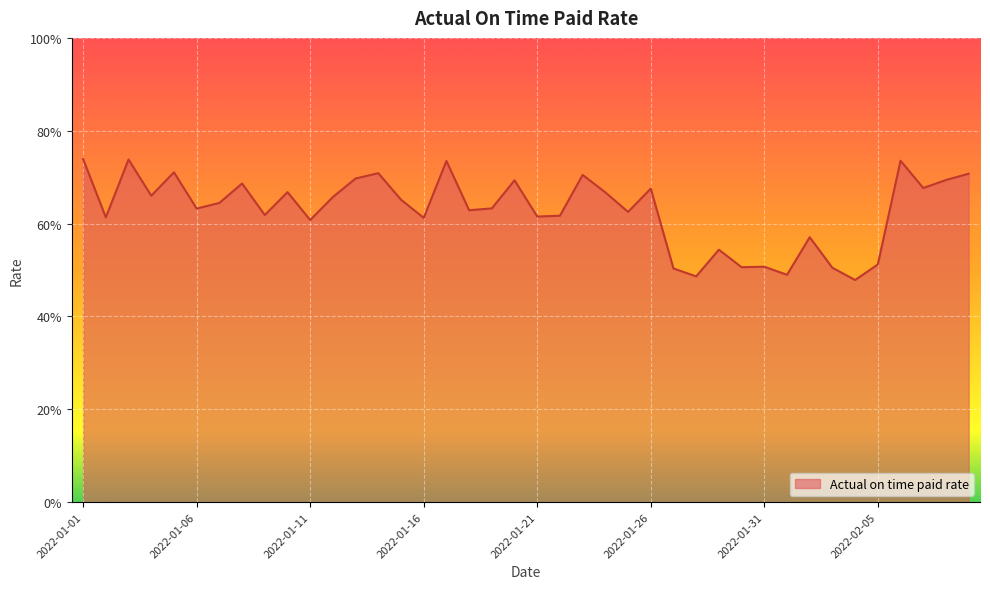

Rank the categories by value from lowest to highest.

2022-02-04, 2022-01-28, 2022-02-01, 2022-01-27, 2022-02-03, 2022-01-30, 2022-01-31, 2022-02-05, 2022-01-29, 2022-02-02, 2022-01-11, 2022-01-16, 2022-01-02, 2022-01-21, 2022-01-22, 2022-01-09, 2022-01-25, 2022-01-18, 2022-01-06, 2022-01-19, 2022-01-07, 2022-01-15, 2022-01-12, 2022-01-04, 2022-01-24, 2022-01-10, 2022-01-26, 2022-02-07, 2022-01-08, 2022-01-20, 2022-02-08, 2022-01-13, 2022-01-23, 2022-02-09, 2022-01-14, 2022-01-05, 2022-01-17, 2022-02-06, 2022-01-03, 2022-01-01